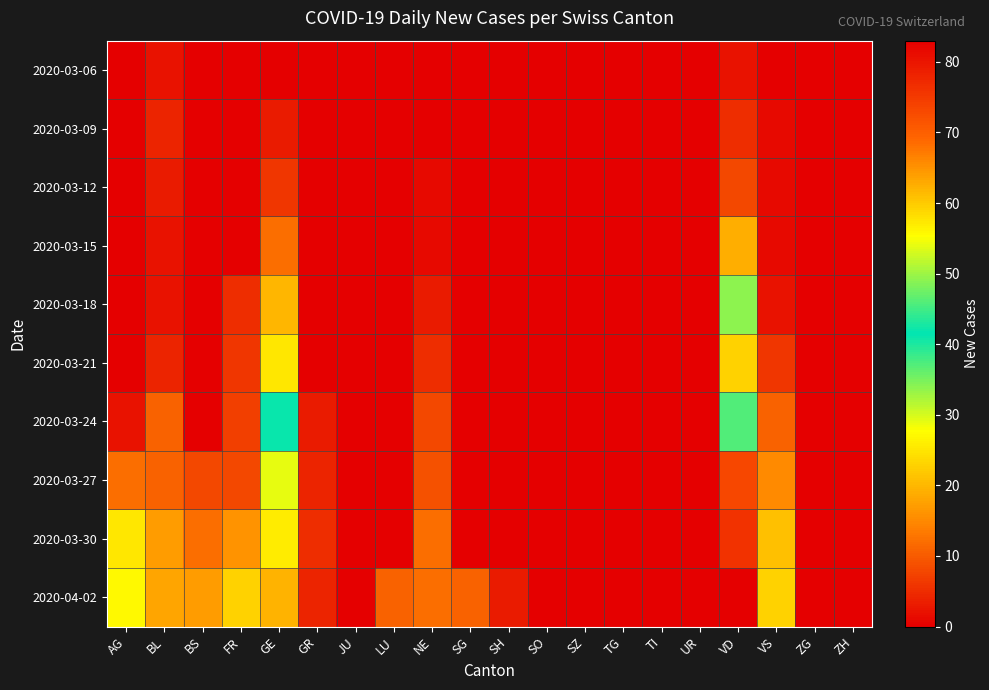

At which category does the chart reach its minimum across all series?

AG